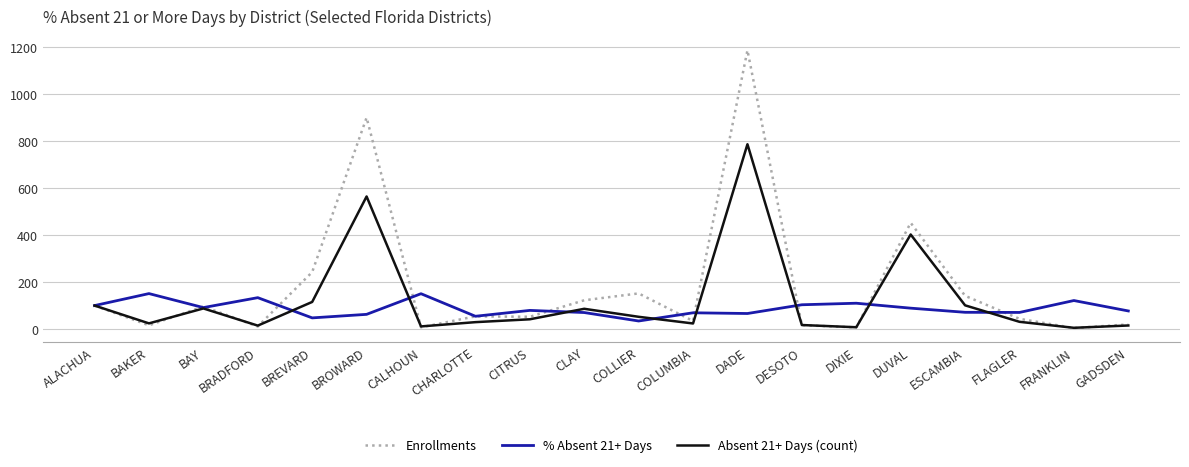

What is the approximate value of Enrollments at BREVARD?

242.6